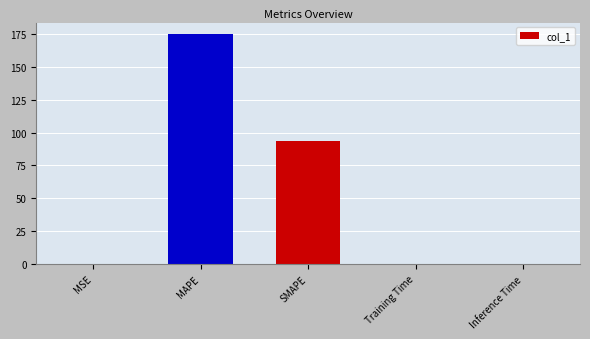

Where is the data nearest to the value 87?

SMAPE